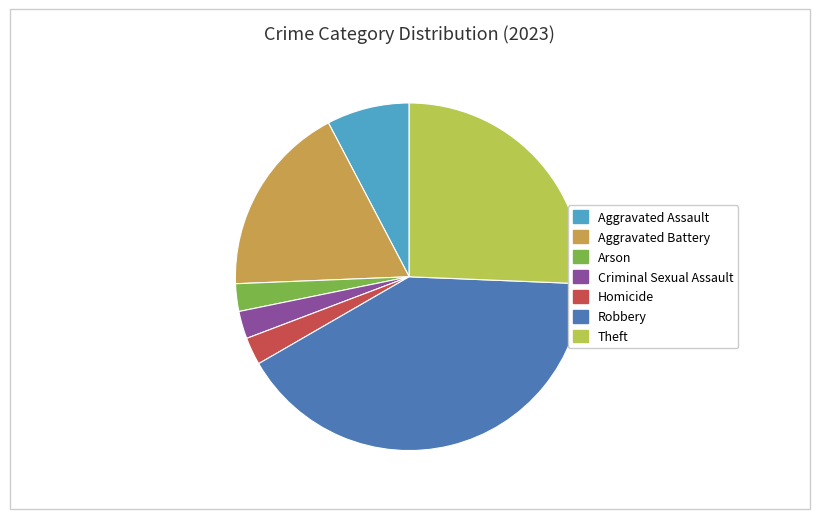

Count the number of slices in the pie.

7